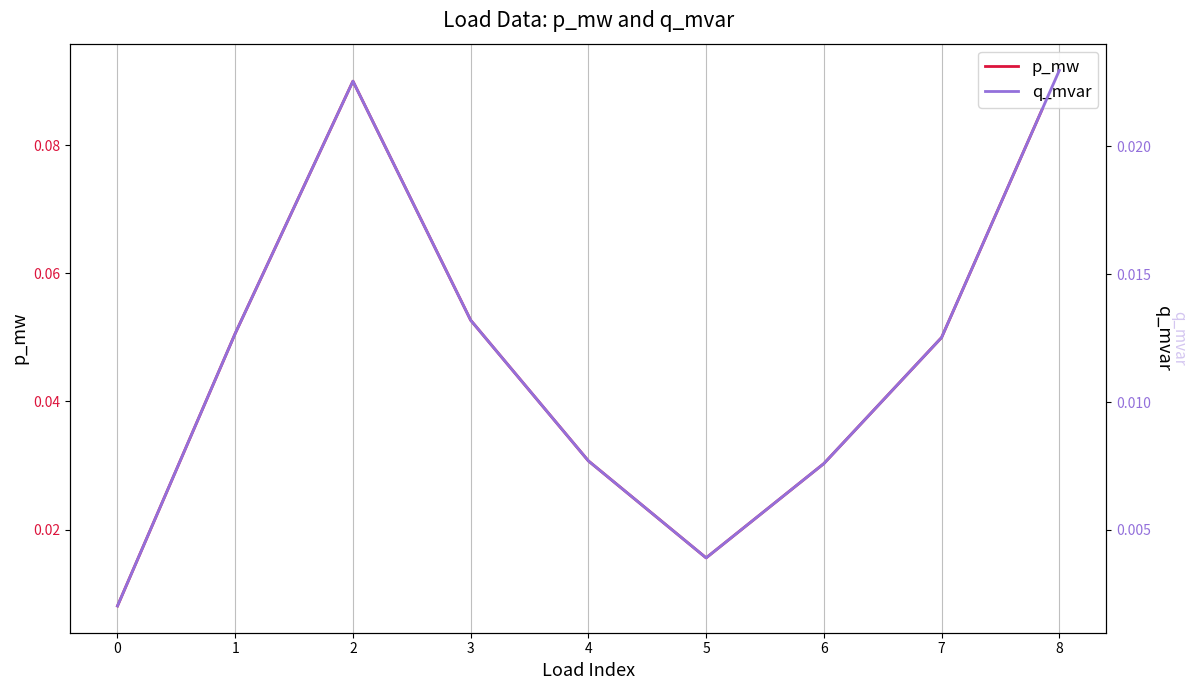

Between 7 and 3, which is larger?

3